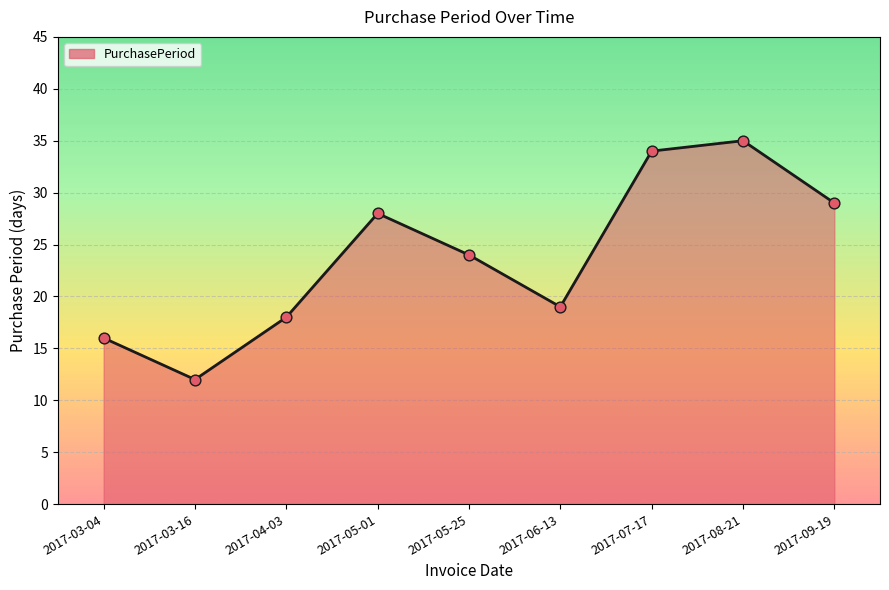

Which has a higher value, 2017-04-03 or 2017-08-21?

2017-08-21